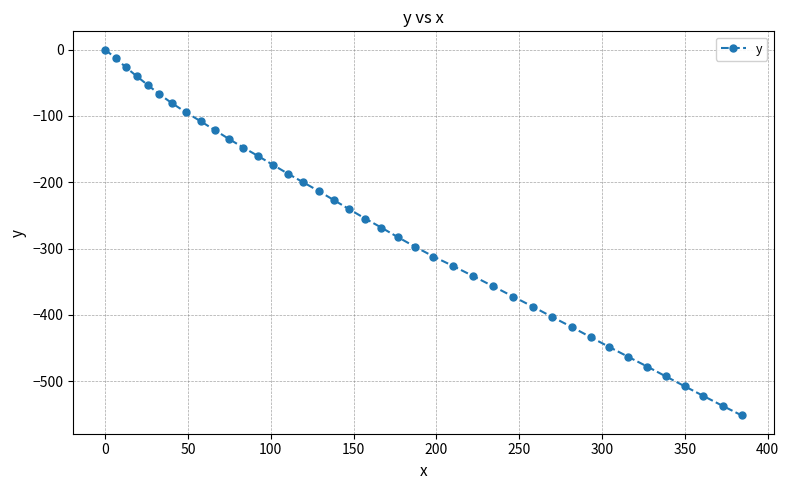

What is the sum of all values?

-10744.5